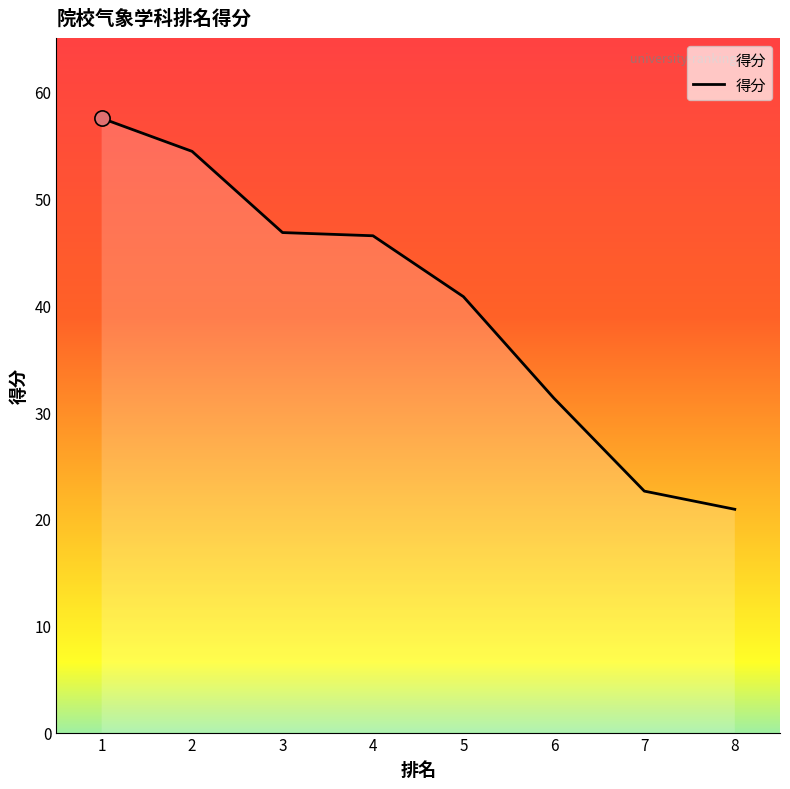

What is the change in value from 6 to 7?

-8.7